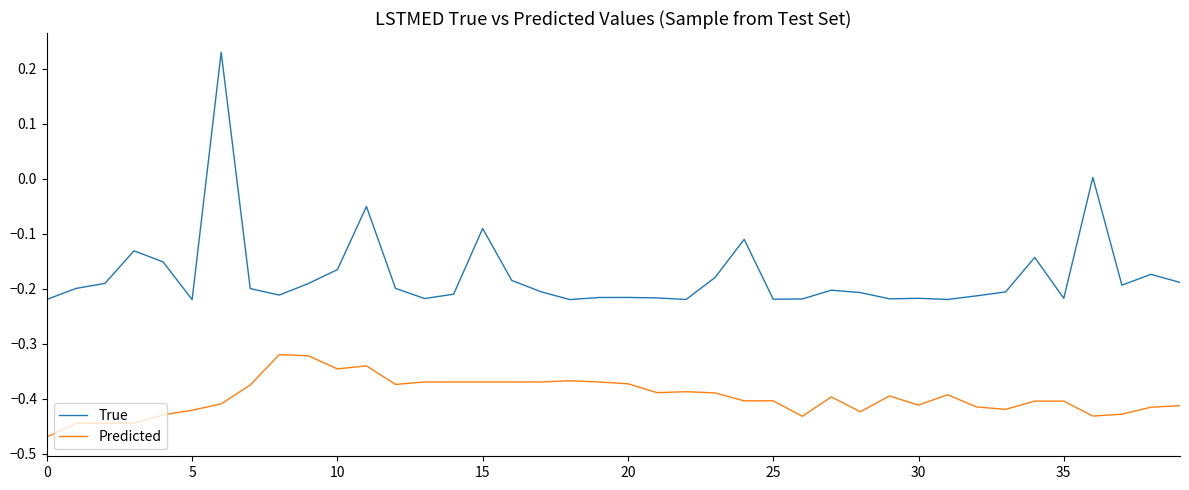

Which series has the widest spread of values?

True